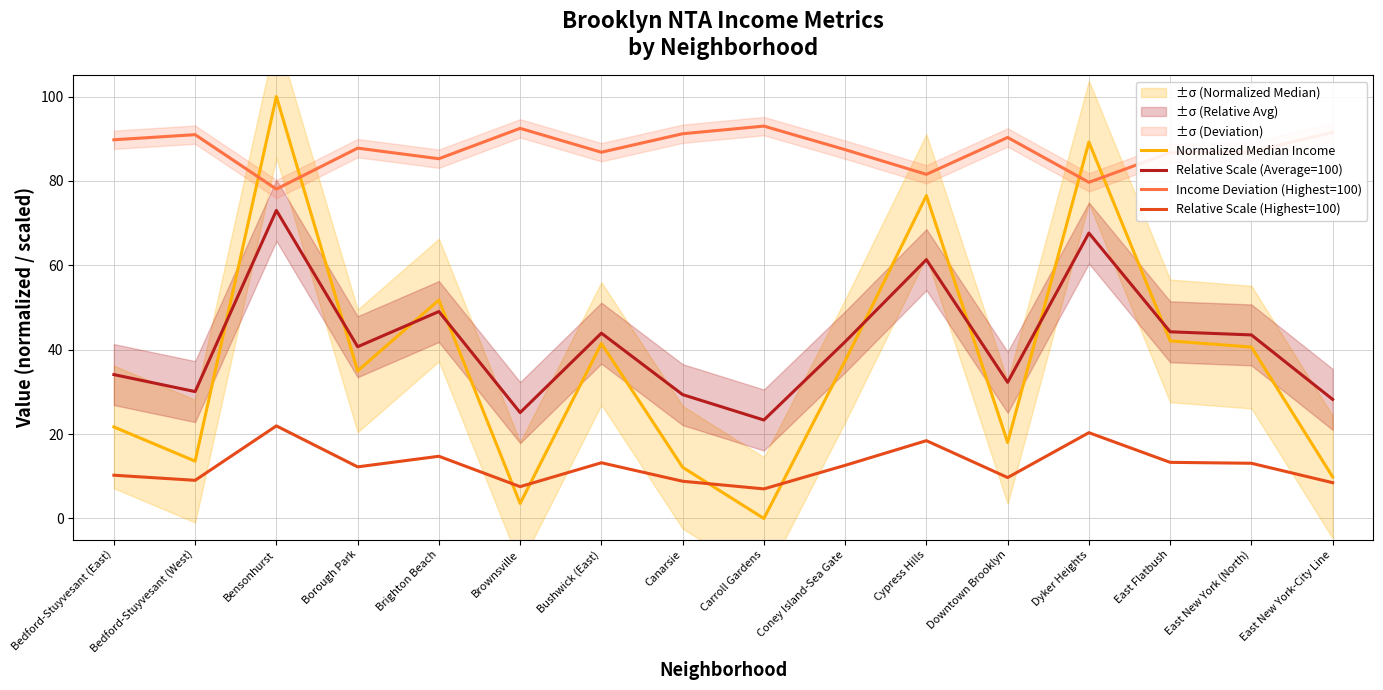

What are all the series names shown in the legend?

Normalized Median Income, Relative Scale (Average=100), Income Deviation (Highest=100), Relative Scale (Highest=100)